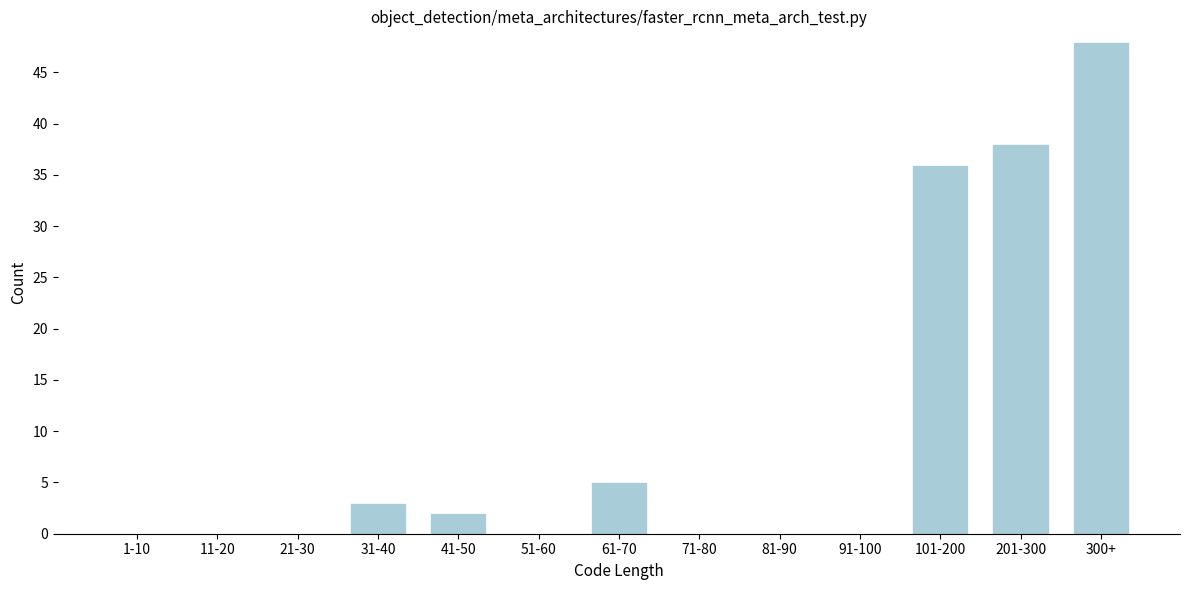

Reading left to right, what are all the values shown in this chart?

1-10=0	11-20=0	21-30=0	31-40=3	41-50=2	51-60=0	61-70=5	71-80=0	81-90=0	91-100=0	101-200=36	201-300=38	300+=48